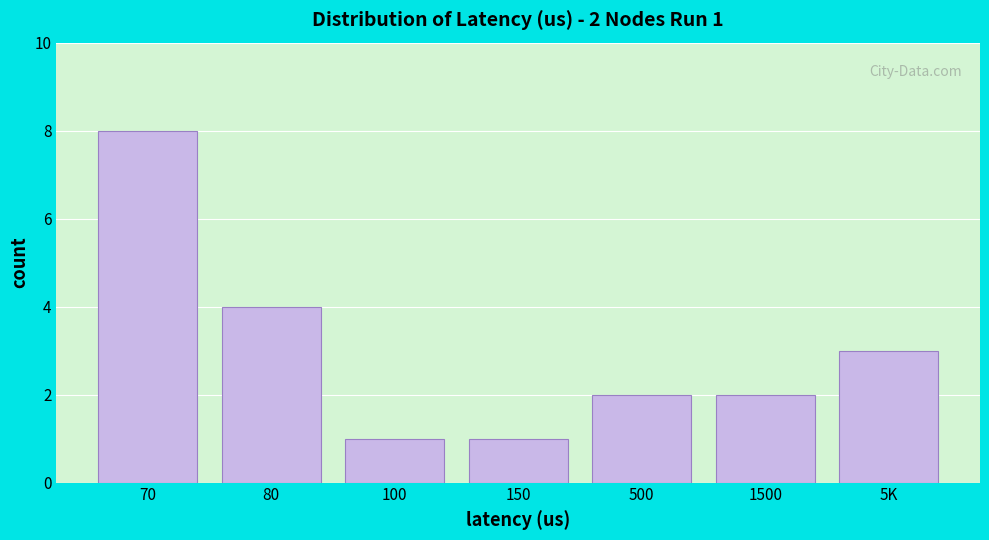

Reading left to right, extract all data points from this chart.

8	4	1	1	2	2	3